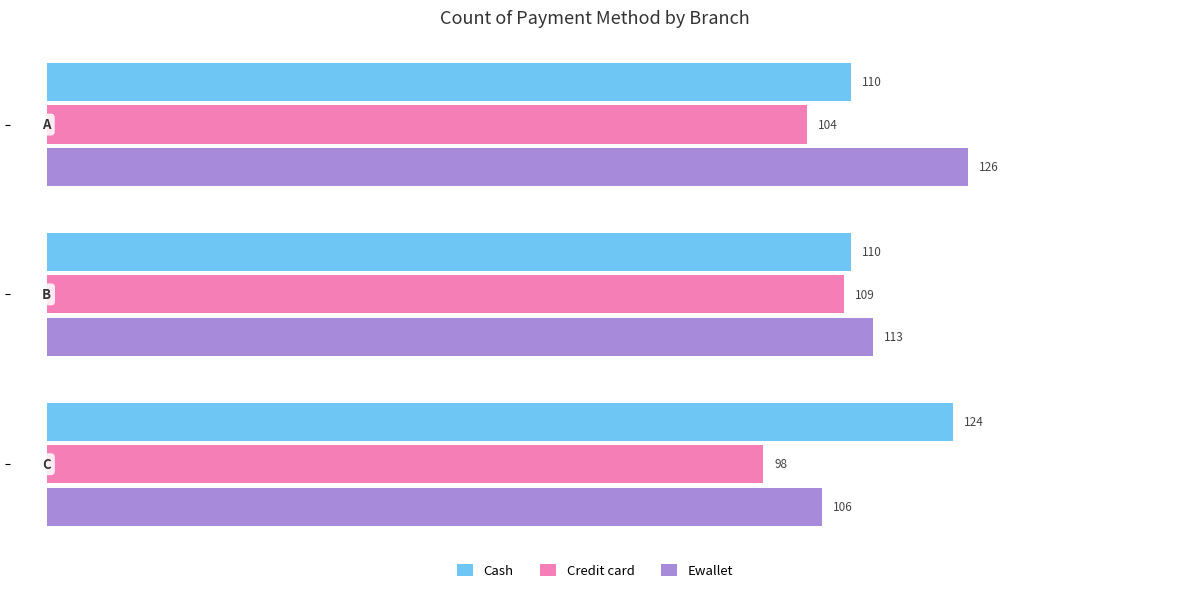

Which series has the largest range (max minus min)?

Ewallet